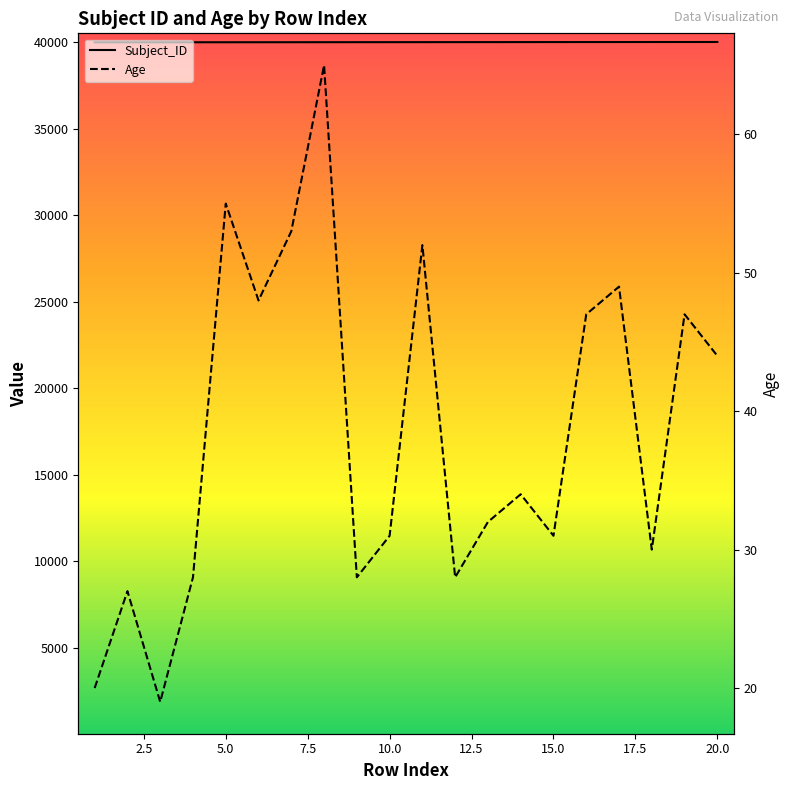

What is the minimum value shown in the chart?

19